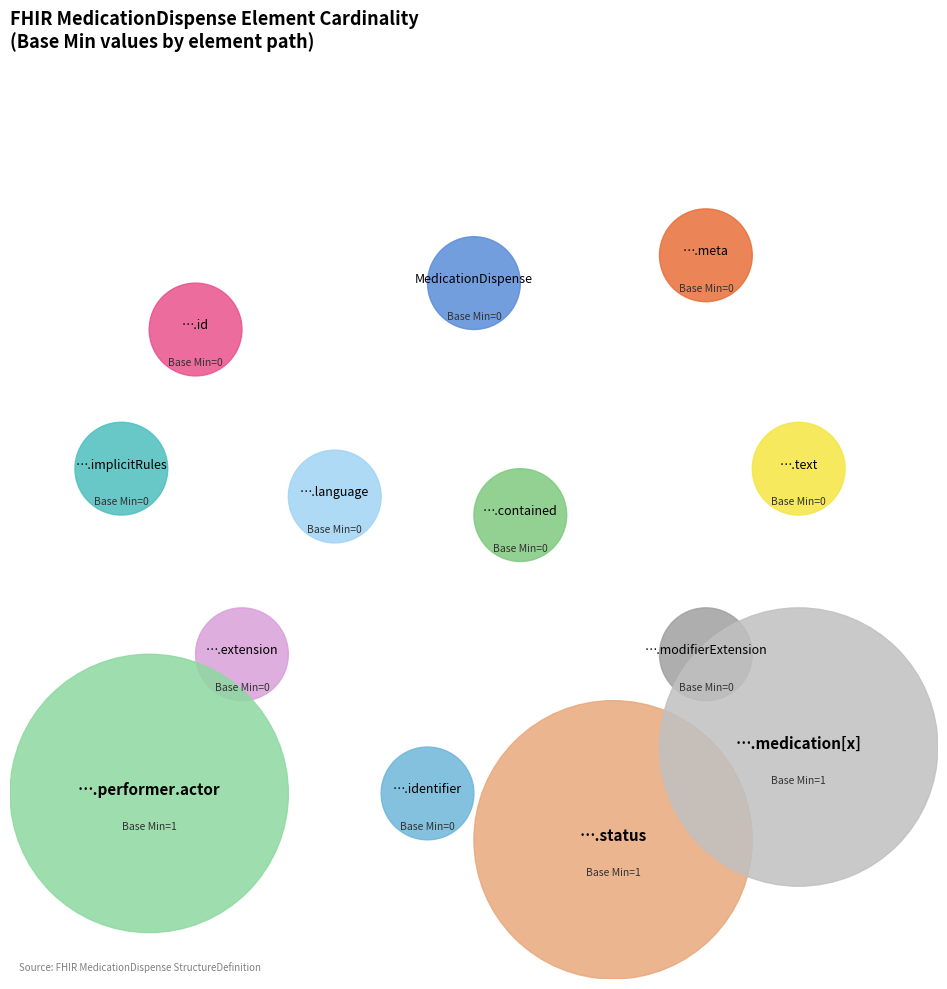

Does MedicationDispense.performer.actor represent more than half of the total?

No